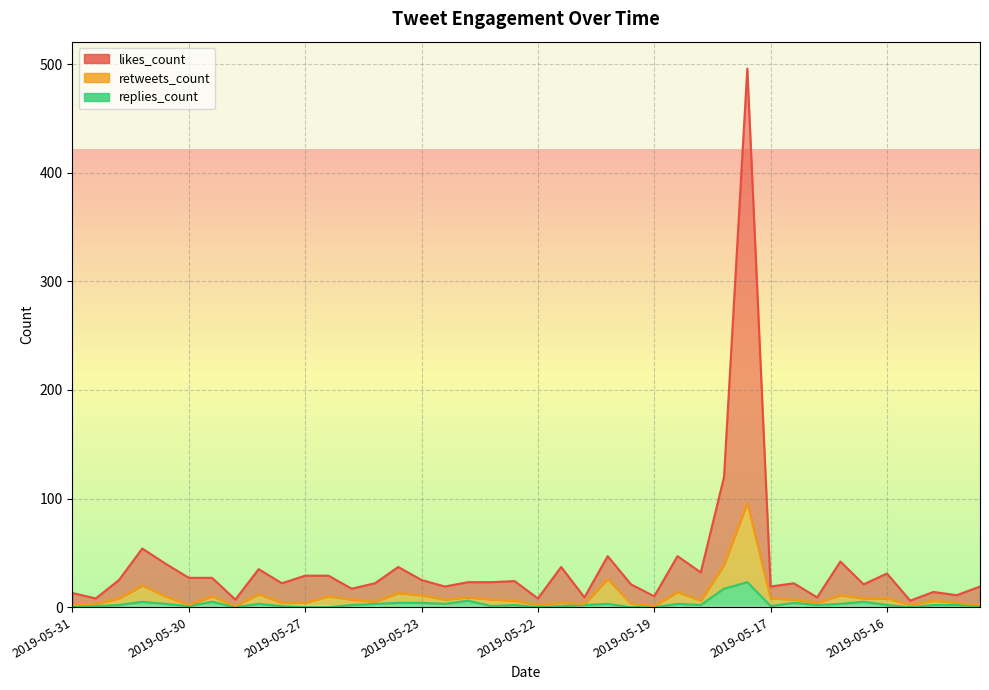

Which category has the highest value in the likes_count series?

2019-05-17